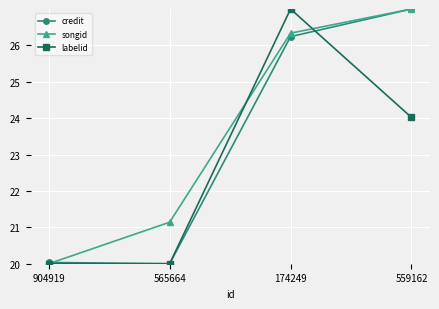

What are all the series names shown in the legend?

credit, songid, labelid